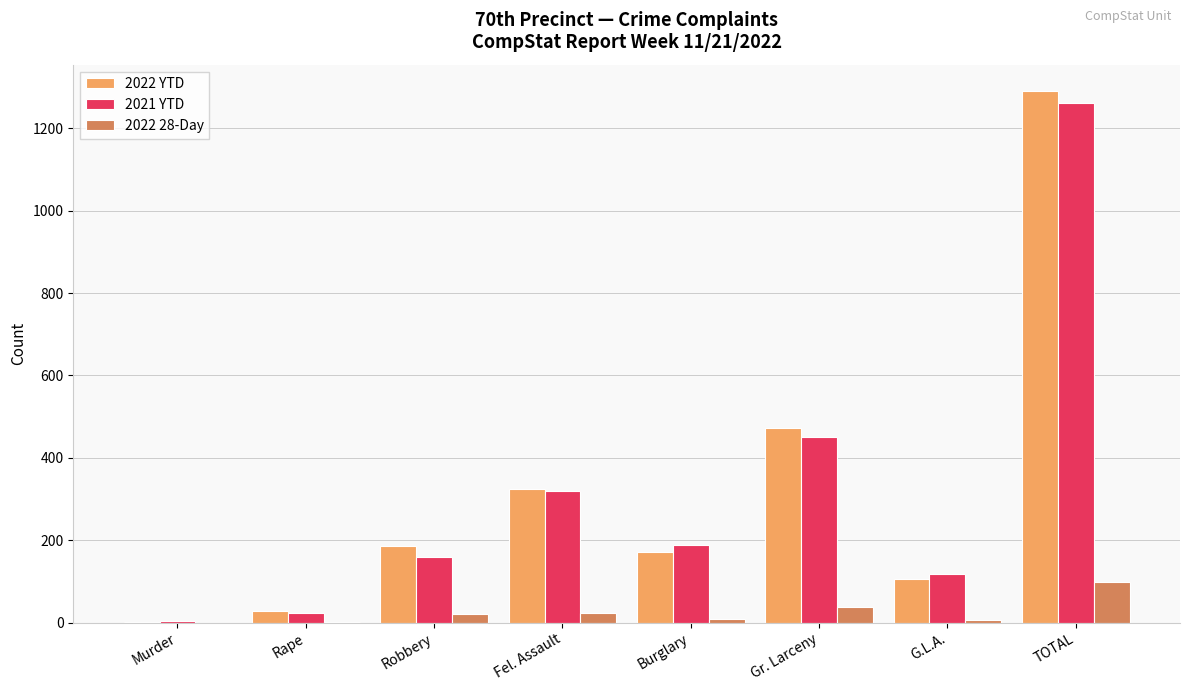

What is the total value across all series at TOTAL?

2651